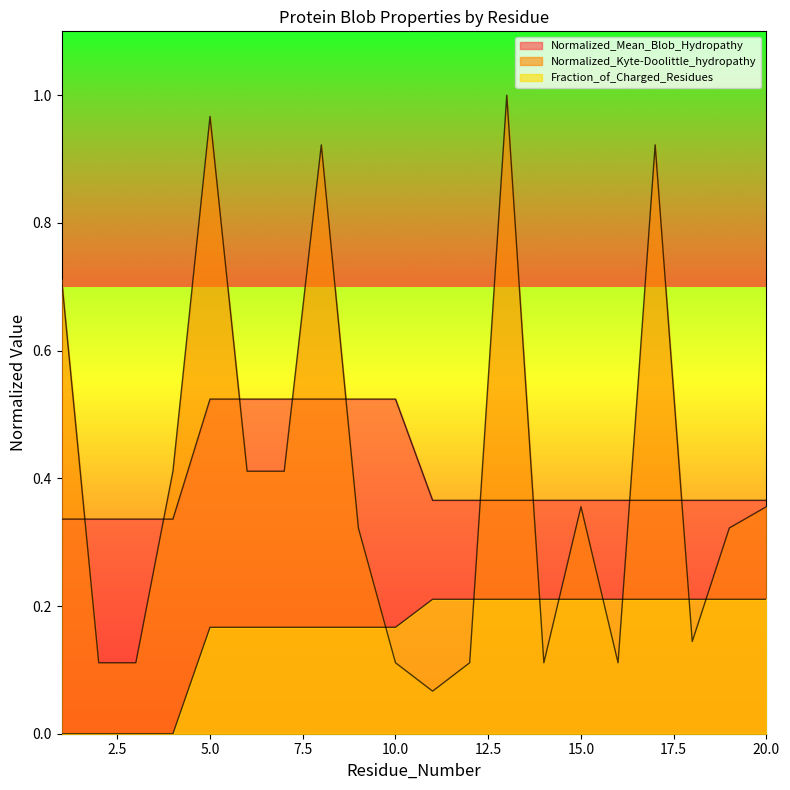

Reading left to right, extract all data points from this chart.

Normalized_Mean_Blob_Hydropathy: 0.3	0.3	0.3	0.3	0.5	0.5	0.5	0.5	0.5	0.5	0.4	0.4	0.4	0.4	0.4	0.4	0.4	0.4	0.4	0.4
Normalized_Kyte-Doolittle_hydropathy: 0.7	0.1	0.1	0.4	1.0	0.4	0.4	0.9	0.3	0.1	0.1	0.1	1.0	0.1	0.4	0.1	0.9	0.1	0.3	0.4
Fraction_of_Charged_Residues: 0.0	0.0	0.0	0.0	0.2	0.2	0.2	0.2	0.2	0.2	0.2	0.2	0.2	0.2	0.2	0.2	0.2	0.2	0.2	0.2